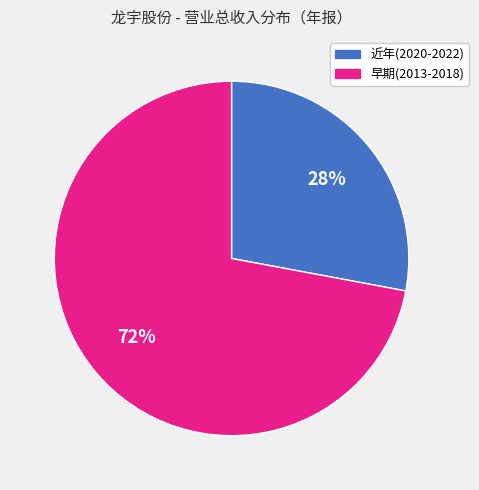

To the nearest percent, what is the difference between the largest and smallest slice percentages?

44%